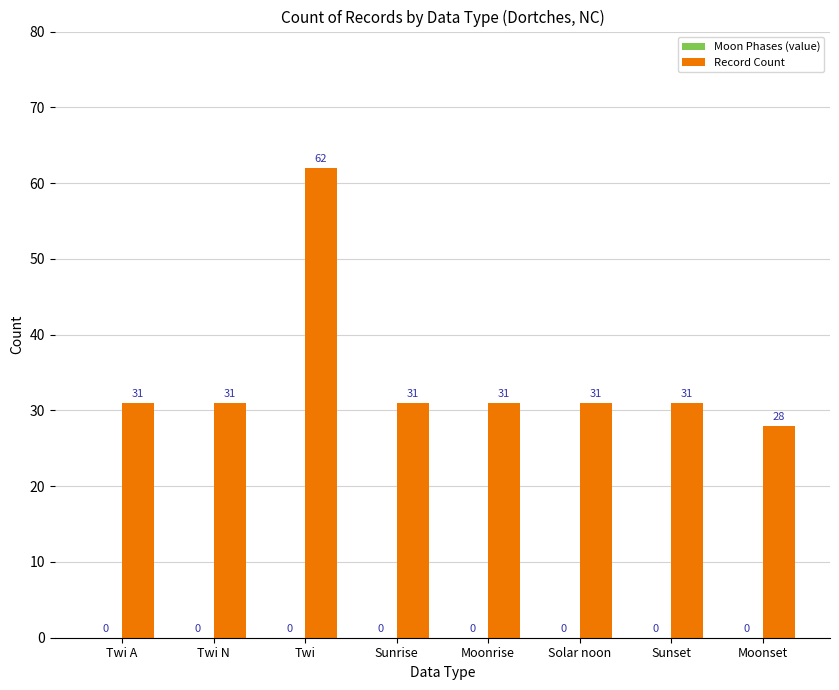

Reading left to right, transcribe all the data shown in this chart.

31	31	62	31	31	31	31	28